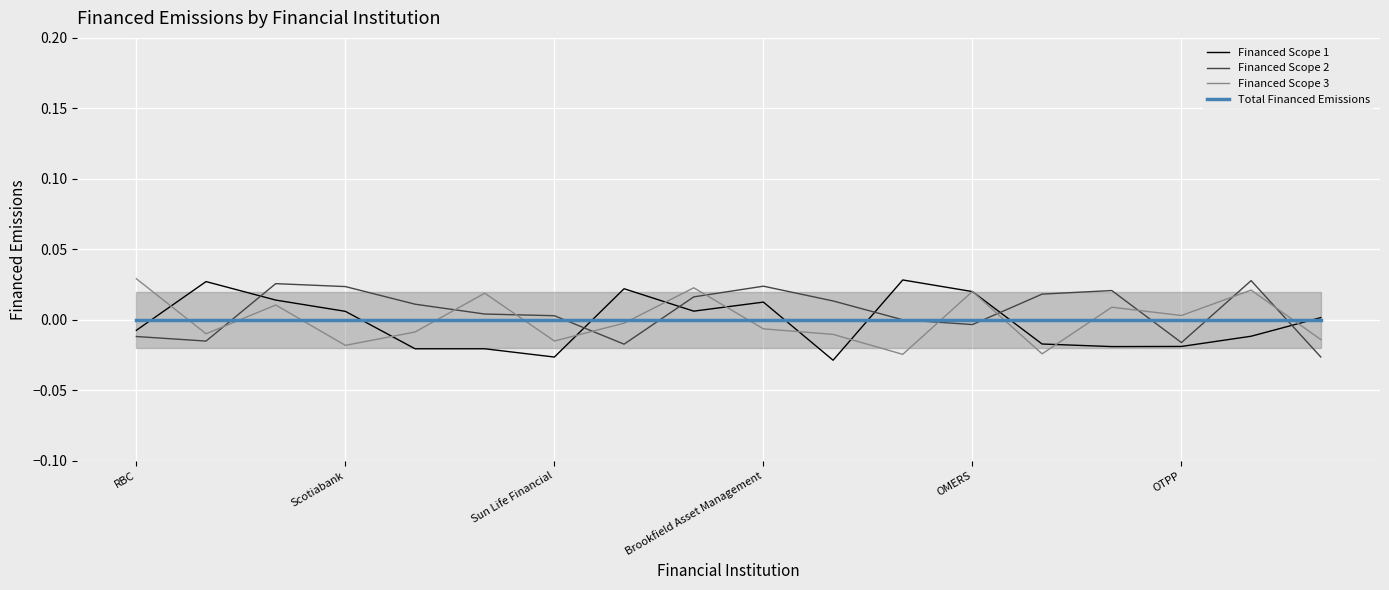

What are all the series names shown in the legend?

Financed Scope 1, Financed Scope 2, Financed Scope 3, Total Financed Emissions